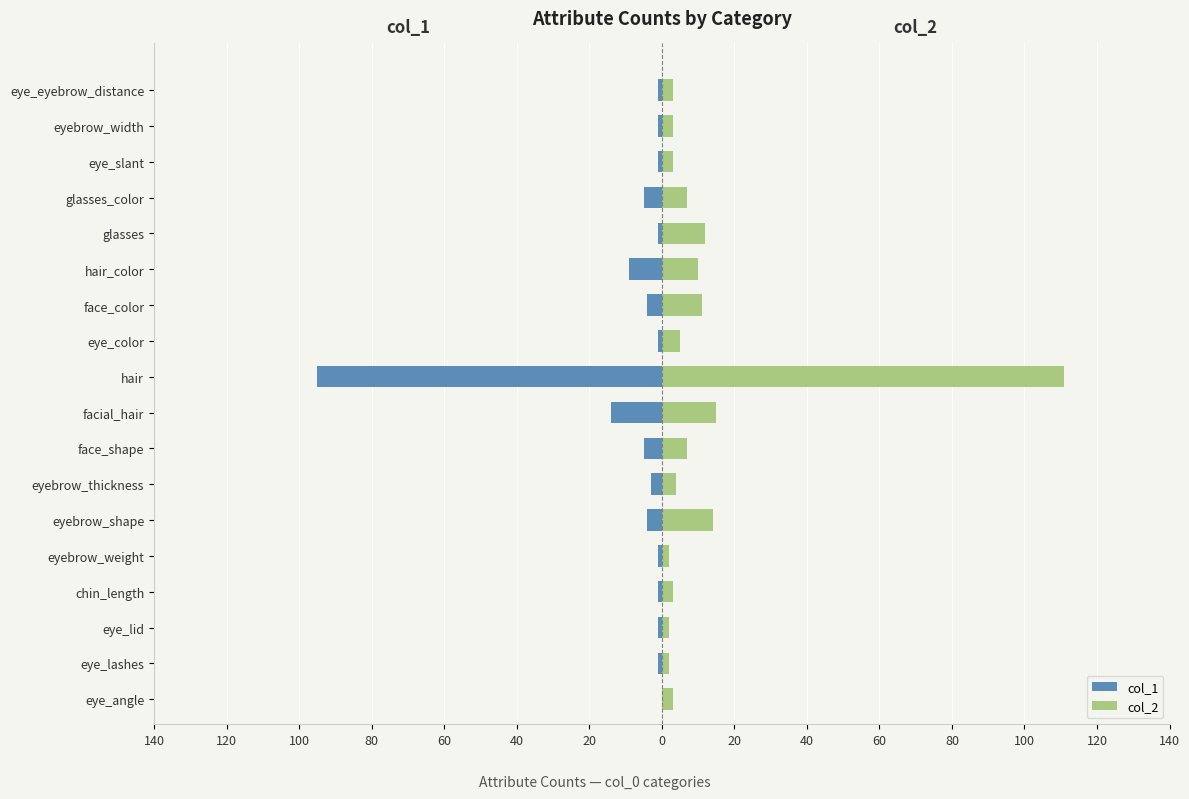

What is the smallest value displayed?

-95